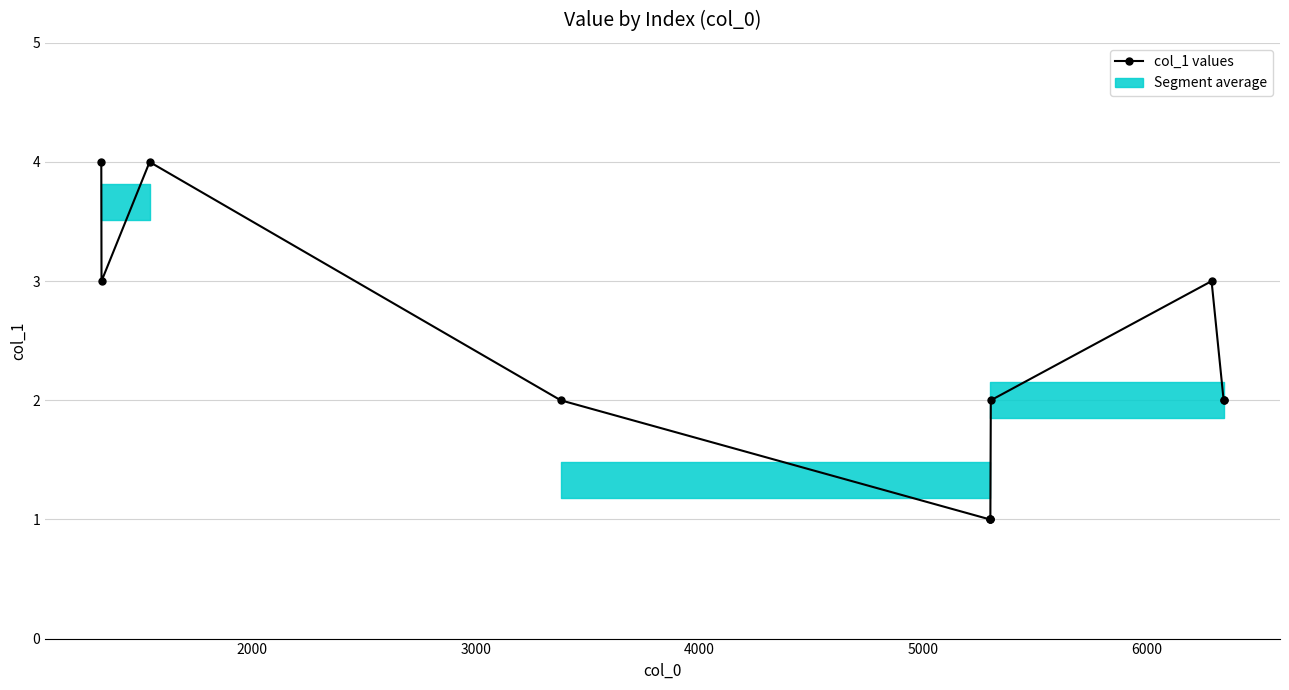

What is the difference between the maximum and second lowest values?

3